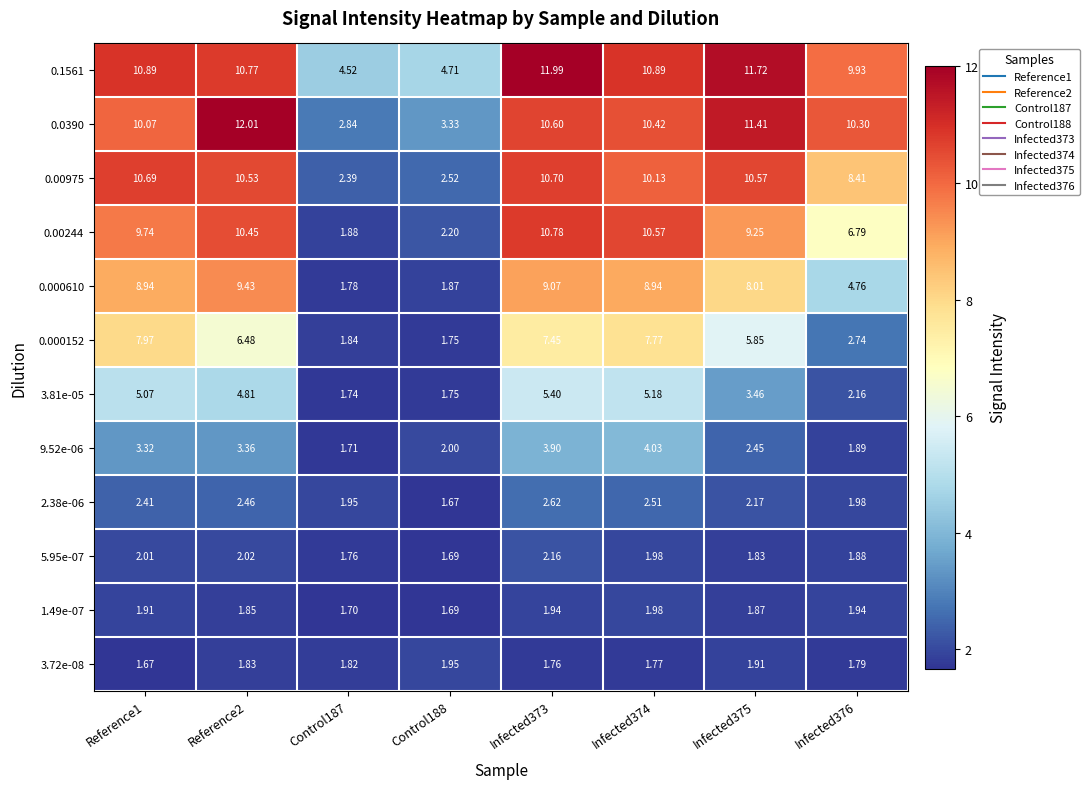

Is the value of 5.95e-07 at Infected375 greater than the value of 0.000610 at Infected374?

No